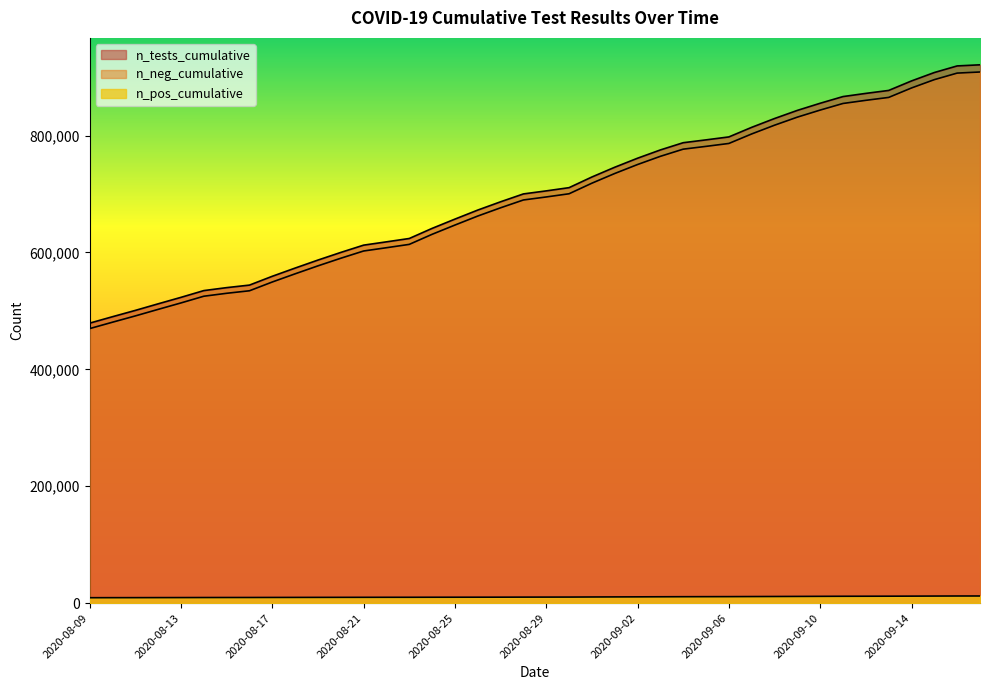

True or false: n_neg_cumulative and n_tests_cumulative cross at least once.

False